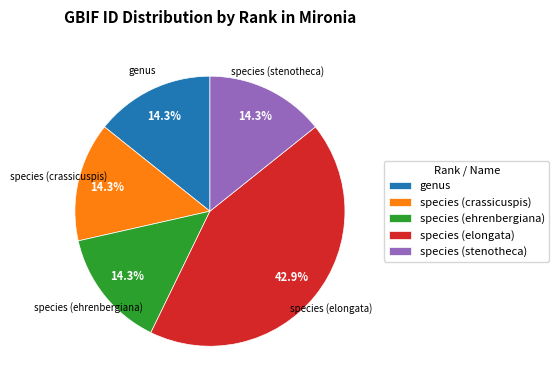

How many segments does this pie chart have?

5